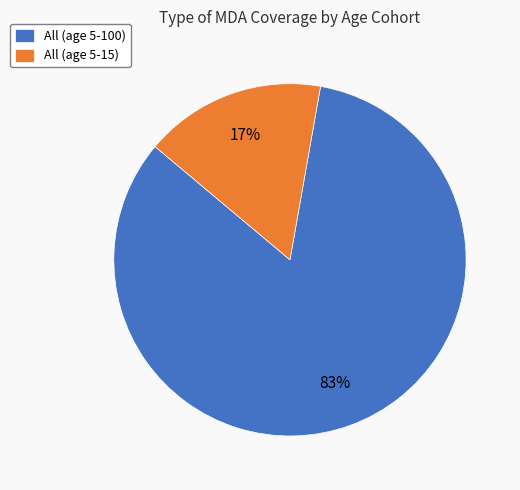

Which category accounts for the majority?

All (age 5-100)